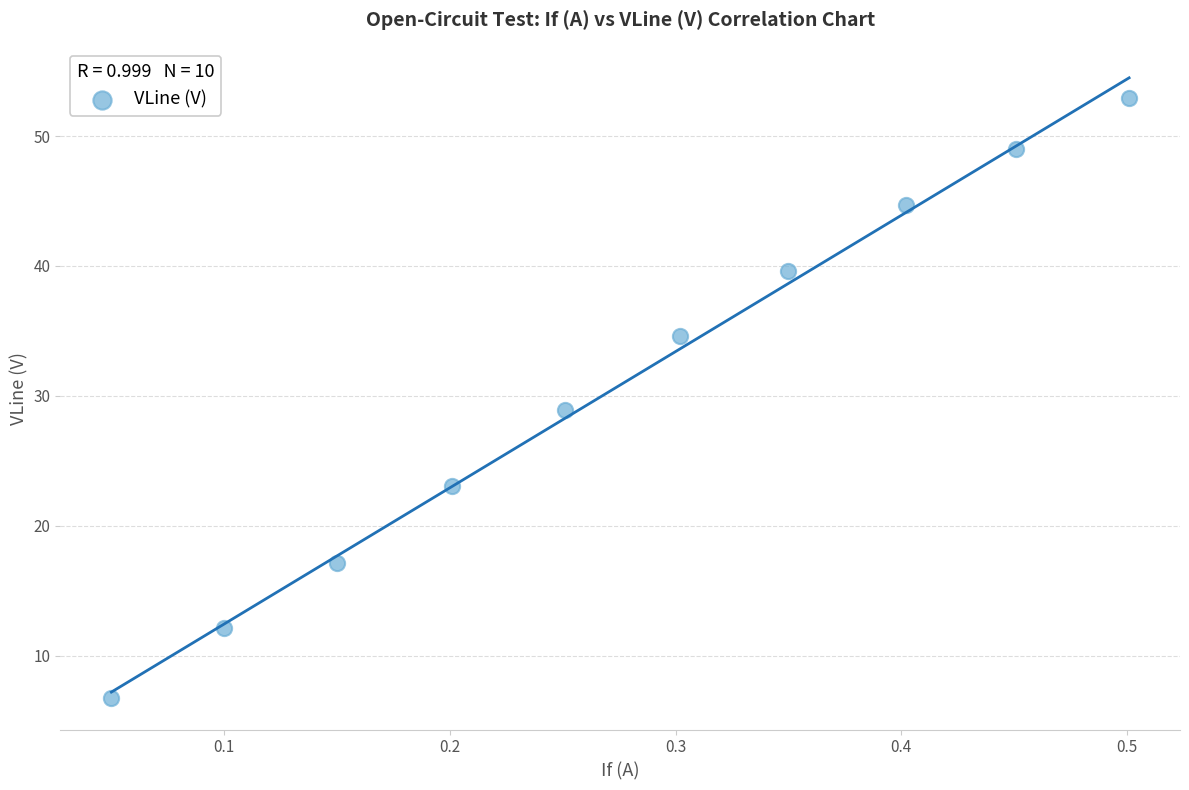

What is the range of X values (max minus min)?

0.5